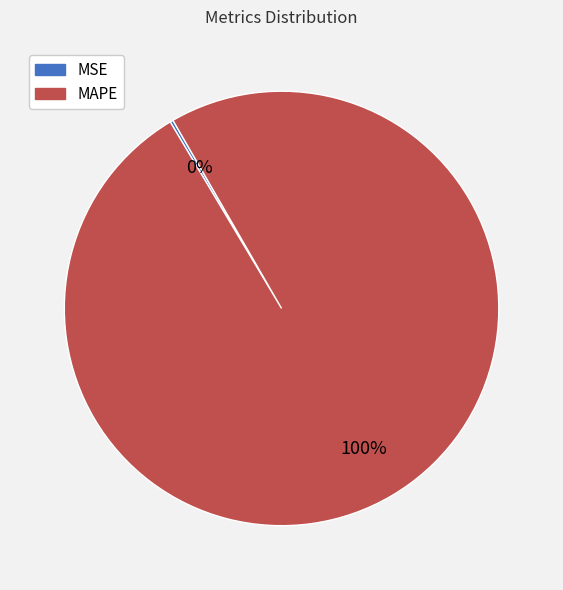

Which slice represents more than half of the pie?

MAPE